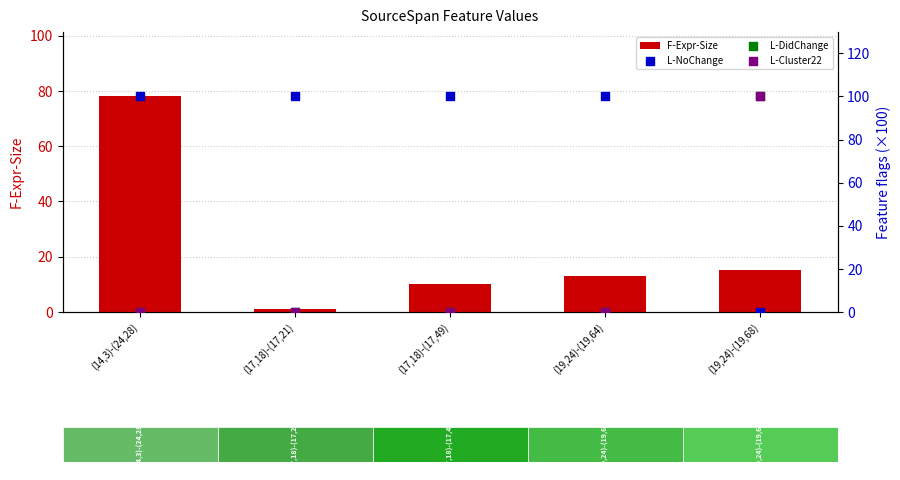

Is the value of F-Expr-Size at (14,3)-(24,28) greater than the value of L-NoChange at (17,18)-(17,49)?

No